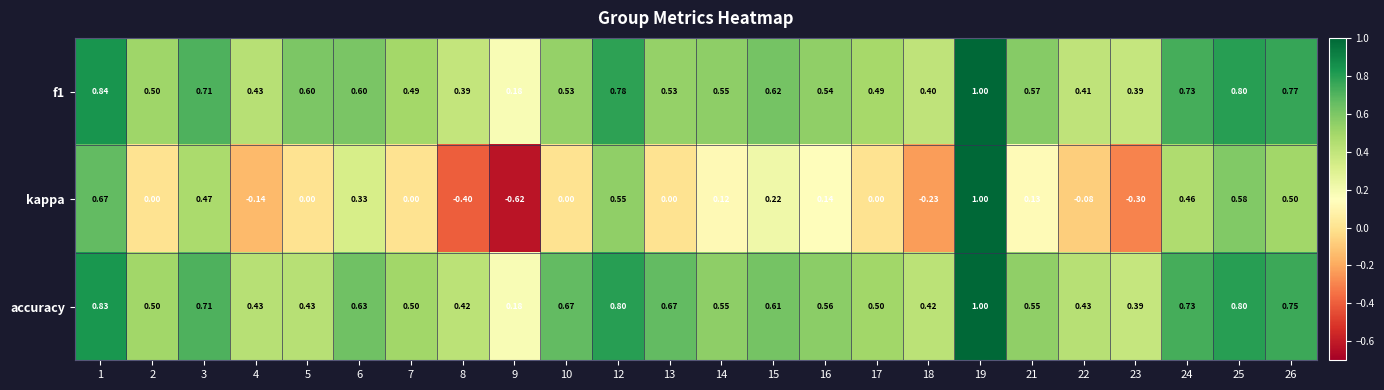

Which series has the largest range (max minus min)?

kappa